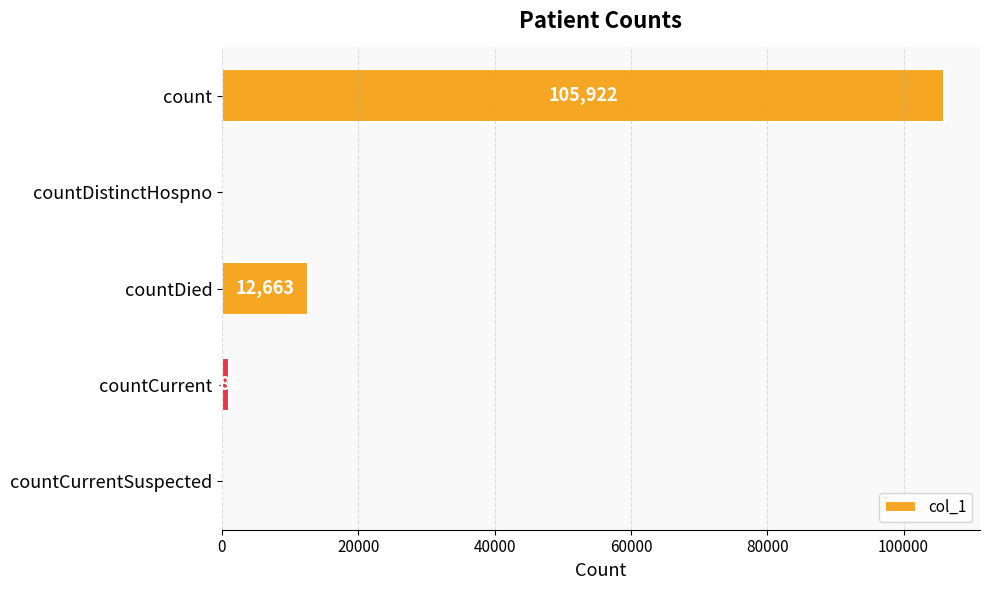

Reading top to bottom, extract all data points from this chart.

count=105922	countDistinctHospno=0	countDied=12663	countCurrent=986	countCurrentSuspected=0